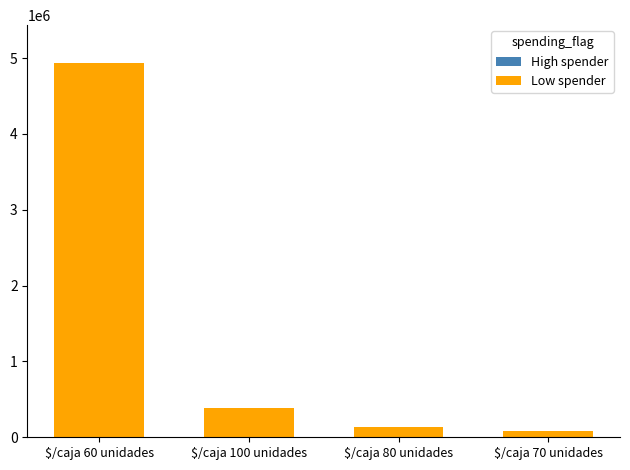

What is the label of the 3rd bar from the left?

$/caja 80 unidades